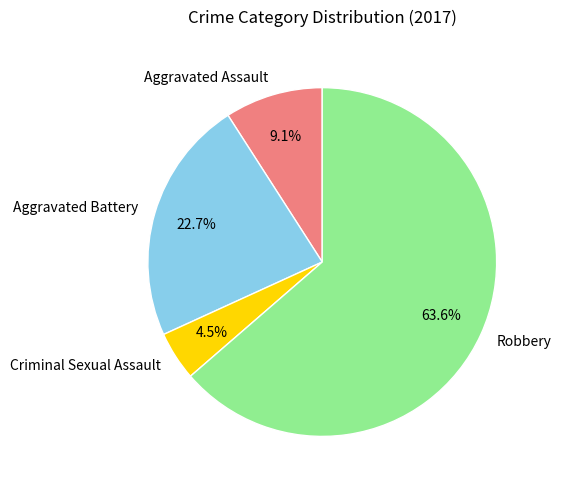

What is the smallest slice in the pie chart?

Criminal Sexual Assault